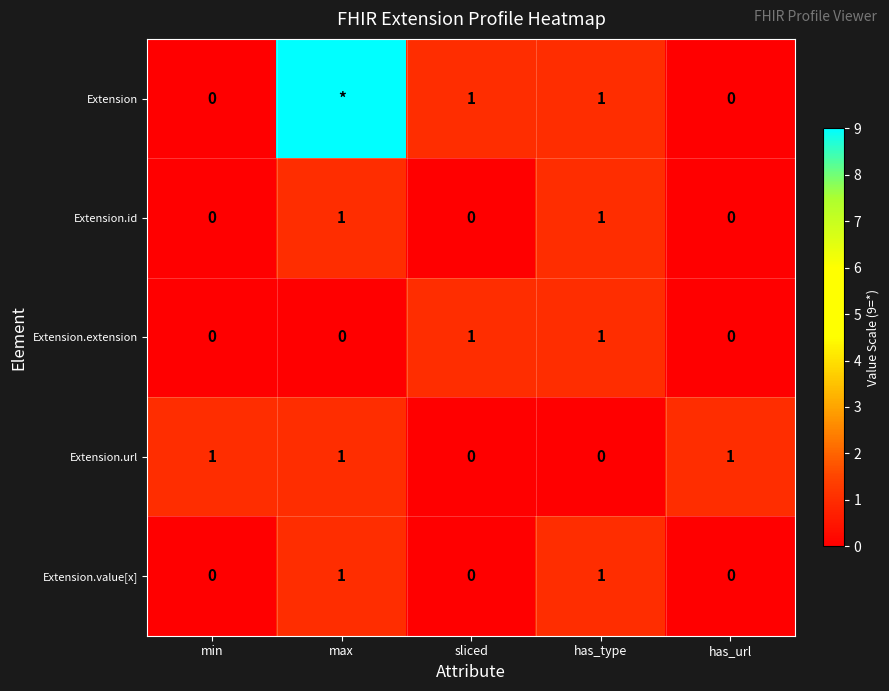

How many Extension.url values are between 0 and 1?

5